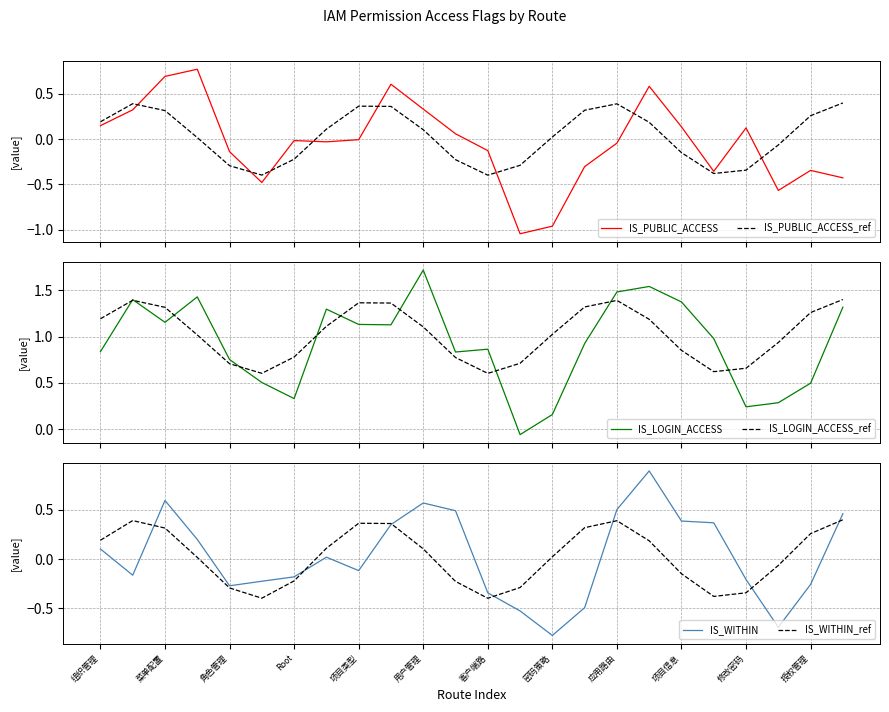

Which series ends up on top after the final intersection of IS_PUBLIC_ACCESS and IS_PUBLIC_ACCESS_ref?

IS_PUBLIC_ACCESS_ref